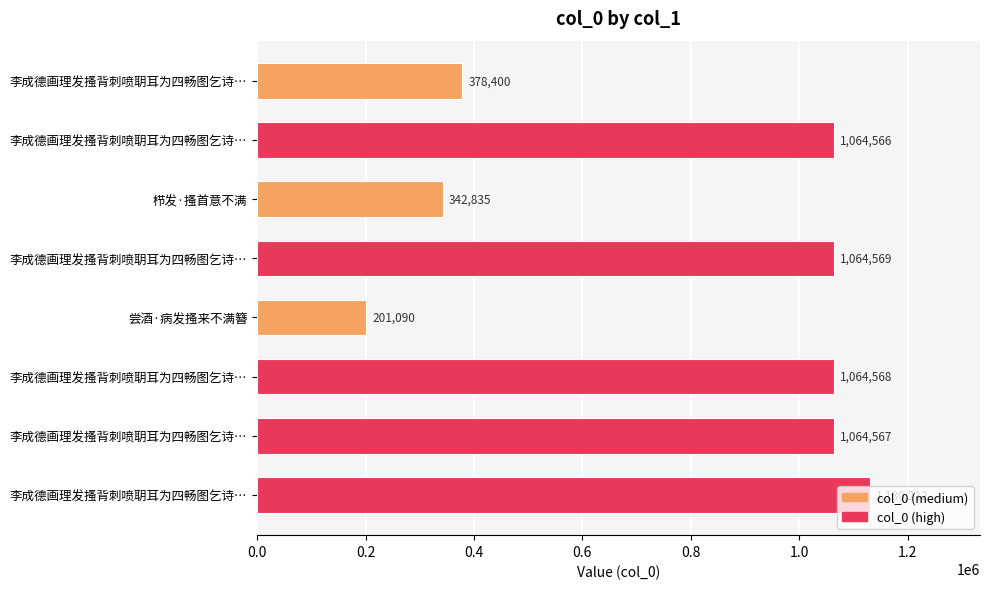

Count the number of categories in the chart.

8